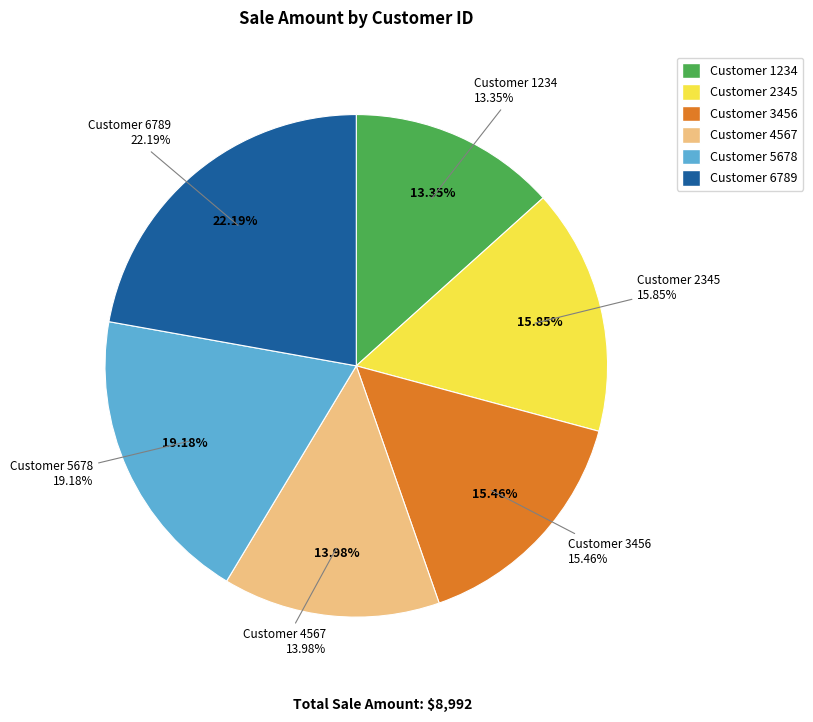

To the nearest percent, what is the average slice percentage?

17%